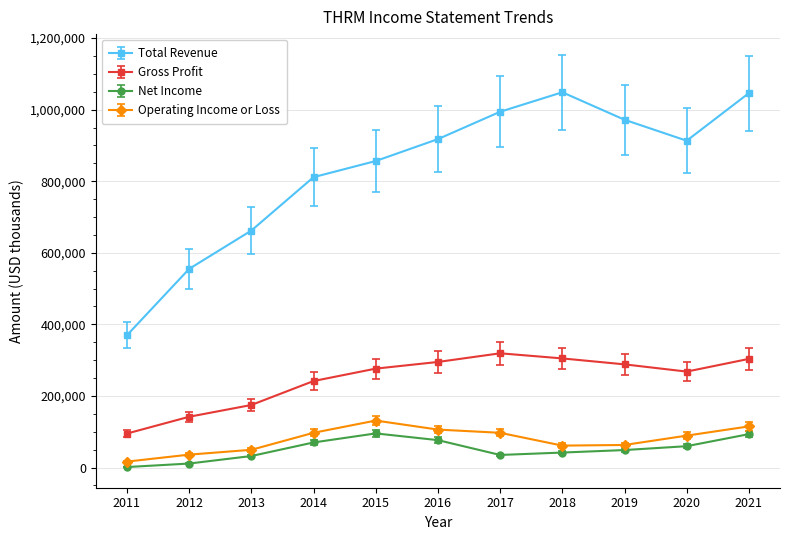

What is the minimum value for Gross Profit?

95000